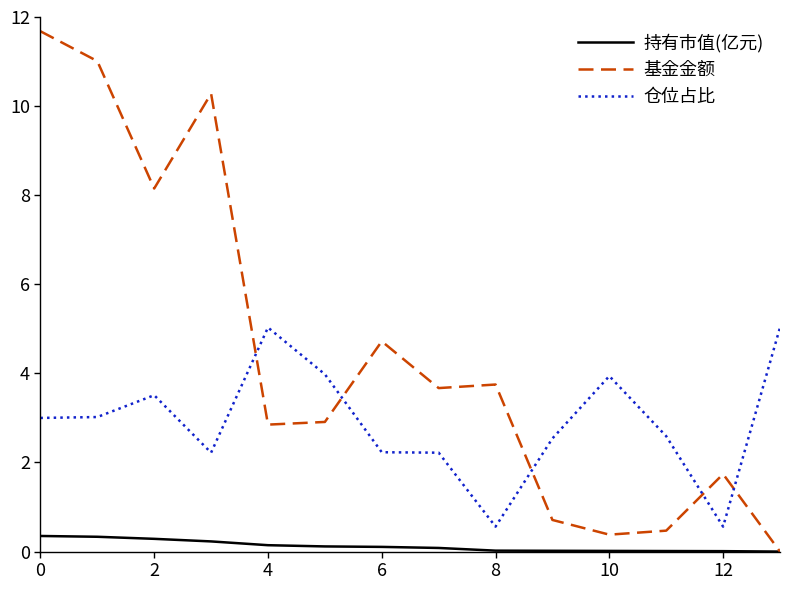

Rank the series by their average value, from highest to lowest.

基金金额, 仓位占比, 持有市值(亿元)